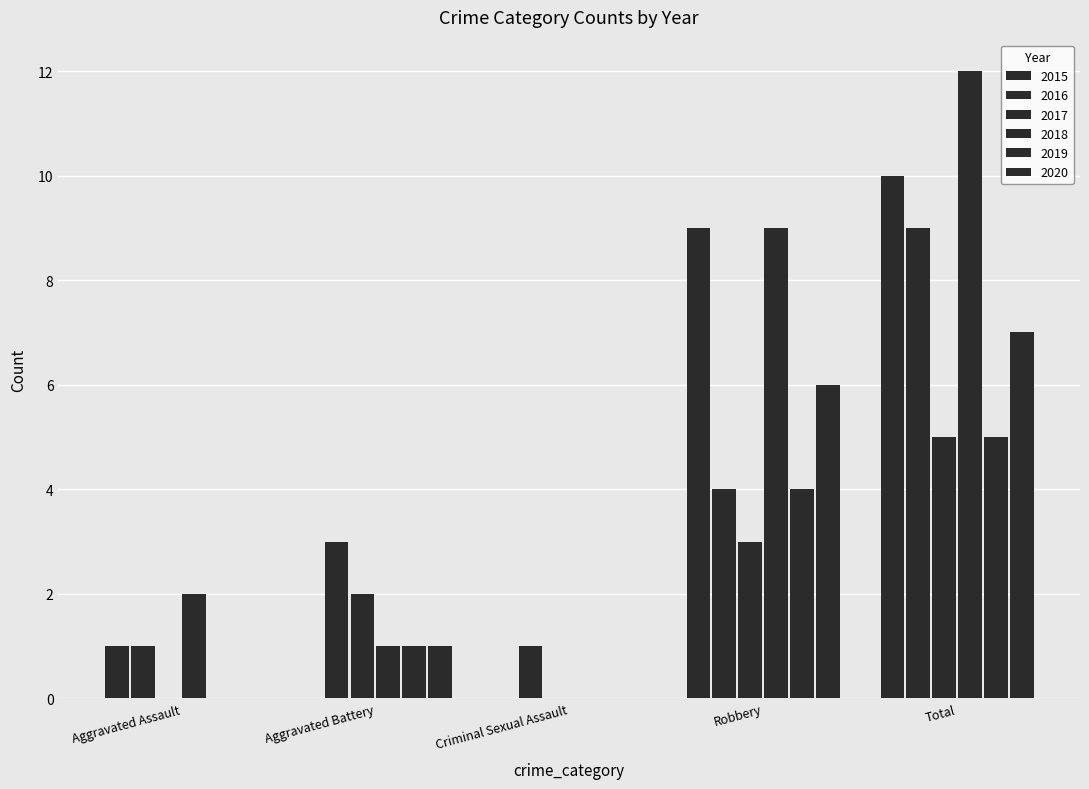

How many groups of bars are there?

5